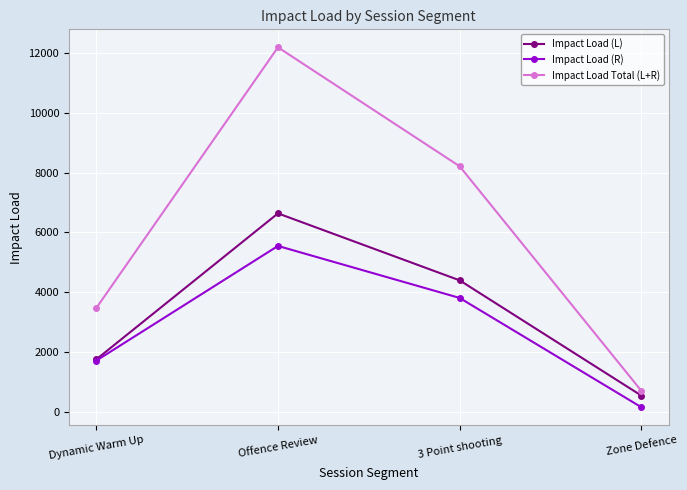

What is the spread (max minus min) of values at Zone Defence?

548.9